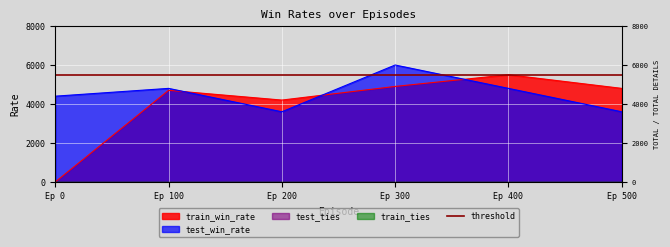

What is the difference between the second highest and second lowest values in the test_win_rate series?

1200